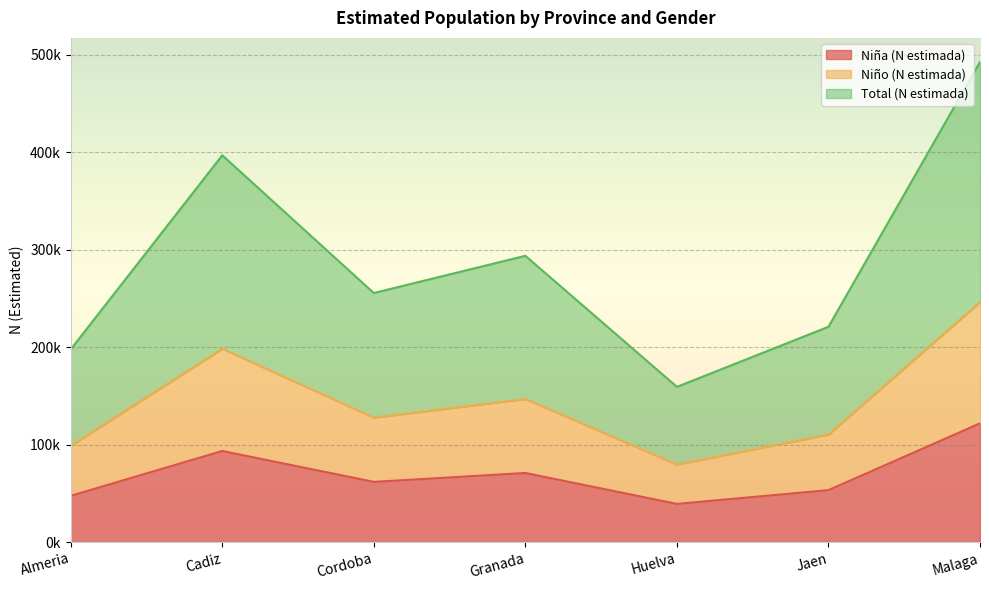

How many values in the Niña (N estimada) series exceed 61873?

3